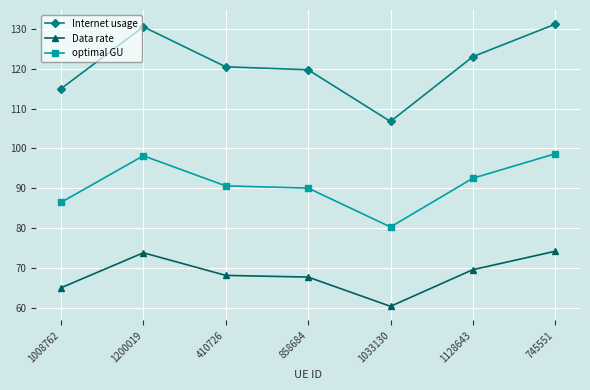

Reading left to right, what are all the values shown in this chart?

Internet usage: 115.0	130.5	120.5	119.7	106.8	123.0	131.2
Data rate: 65.0	73.8	68.1	67.7	60.4	69.6	74.2
optimal GU: 86.4	98.2	90.6	90.0	80.3	92.5	98.7